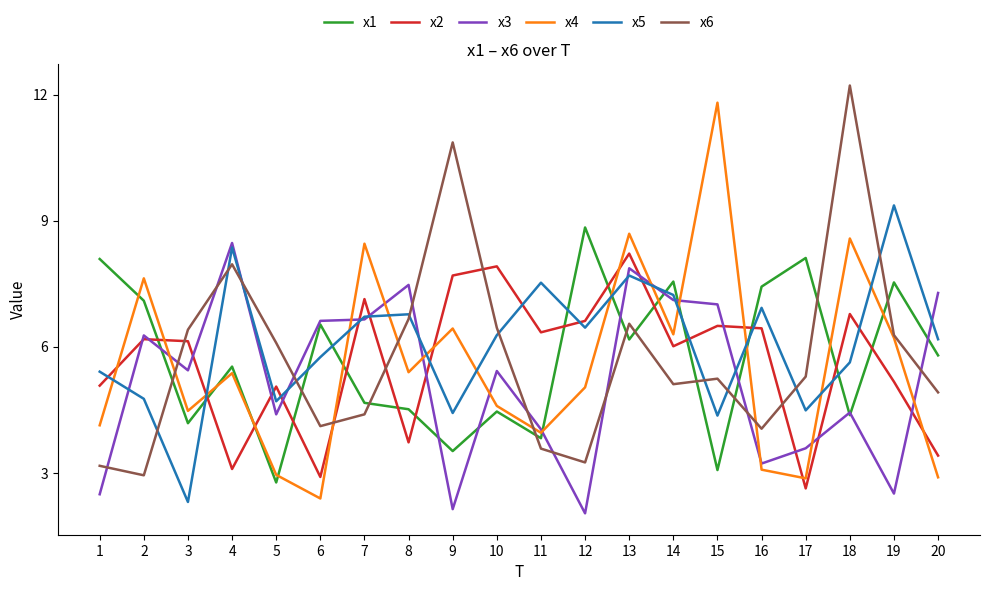

Which label corresponds to the largest value in the chart?

18